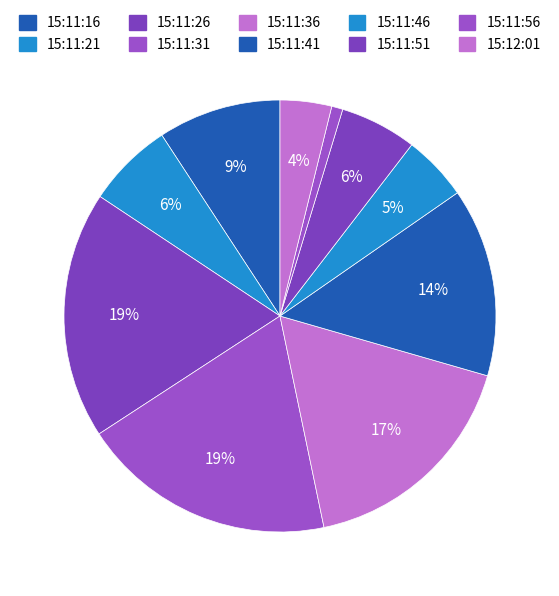

Rank the categories by value from lowest to highest.

15:11:56, 15:12:01, 15:11:46, 15:11:51, 15:11:21, 15:11:16, 15:11:41, 15:11:36, 15:11:26, 15:11:31